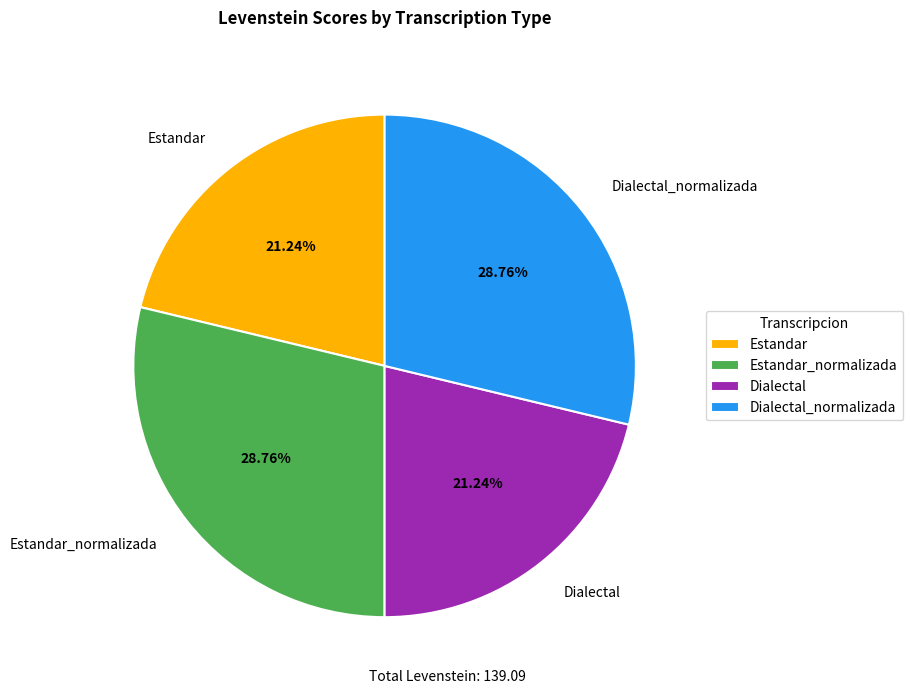

Is Estandar_normalizada the majority of the pie?

No